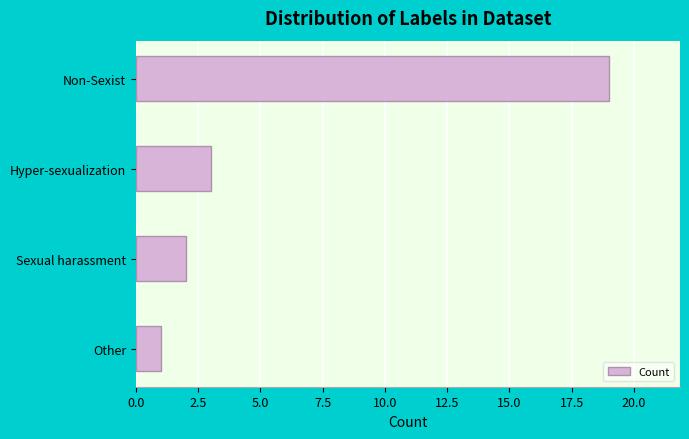

What position from the top is Other?

4